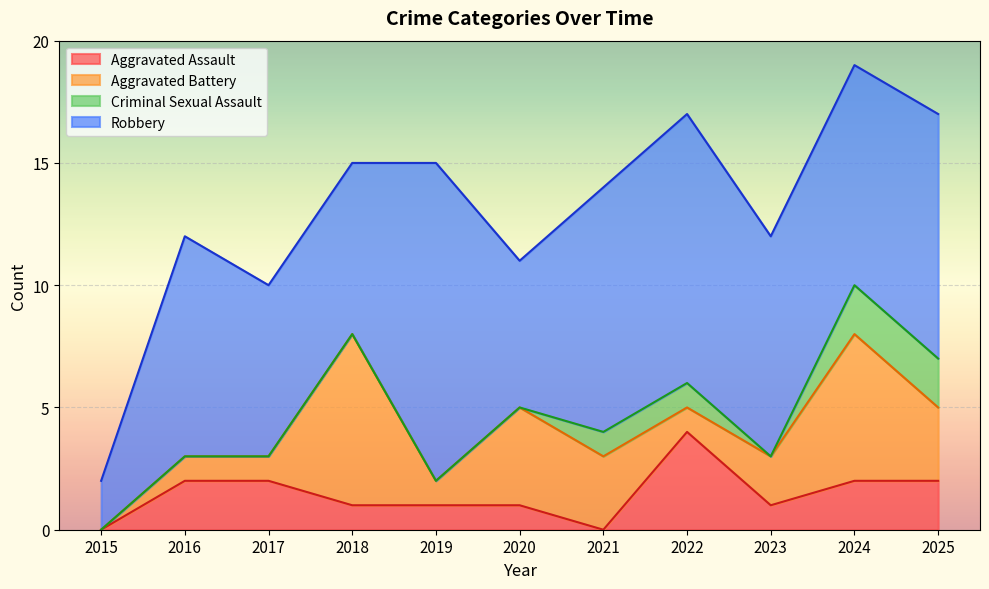

At which category is the sum across all series the highest?

2024